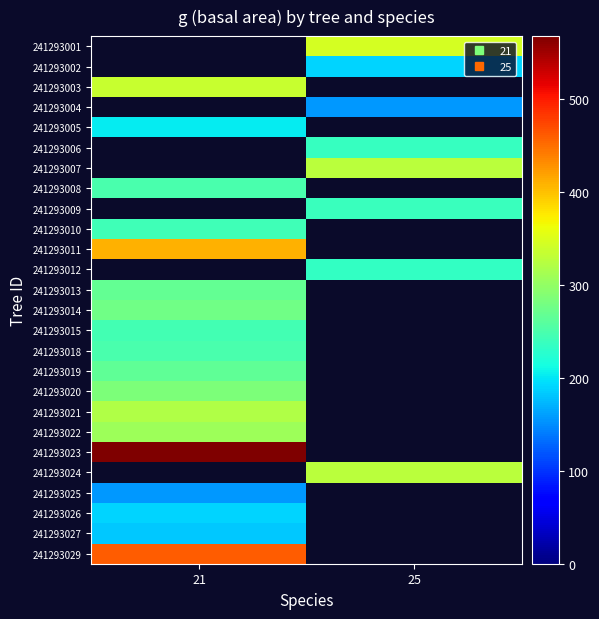

What is the minimum value shown in the chart?

156.4